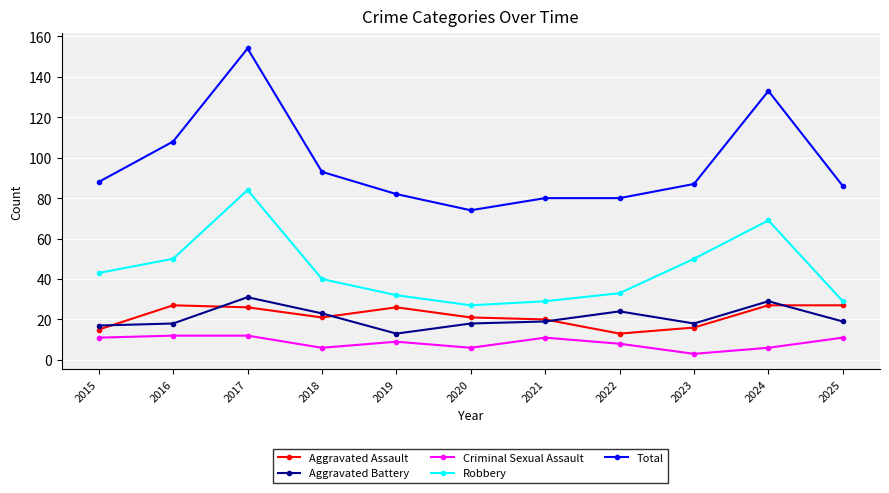

How many lines are shown in the chart?

5